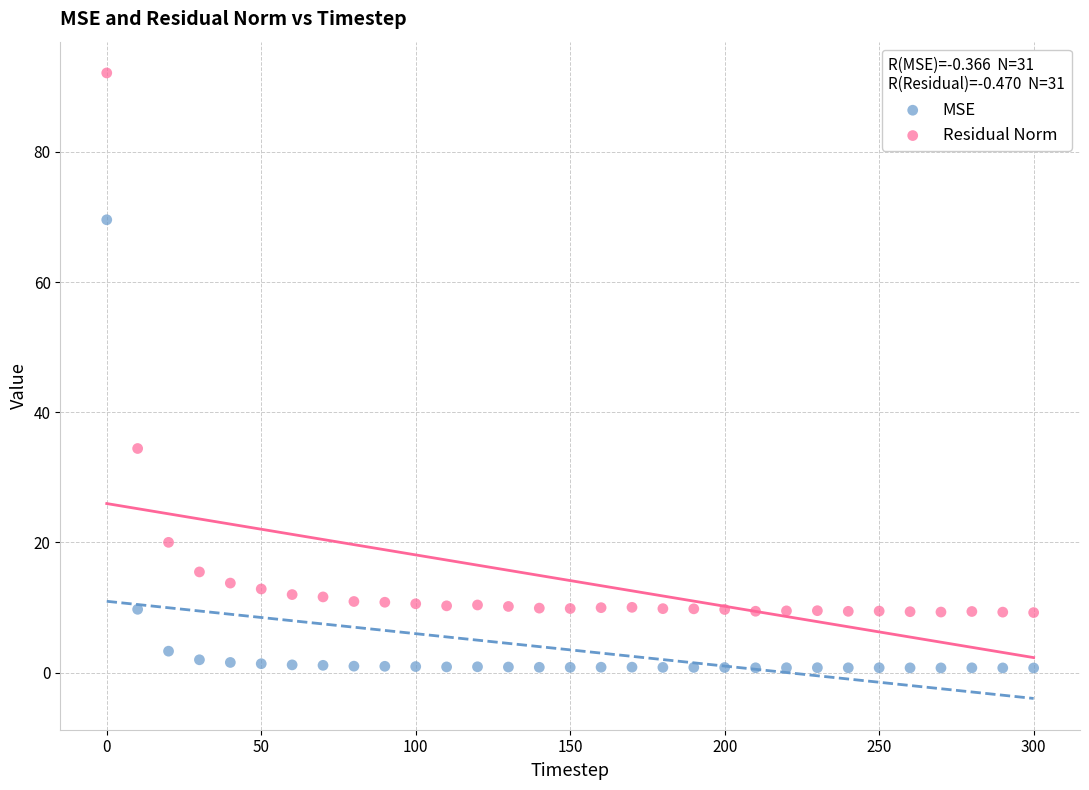

Which series contains the lowest Y value?

MSE